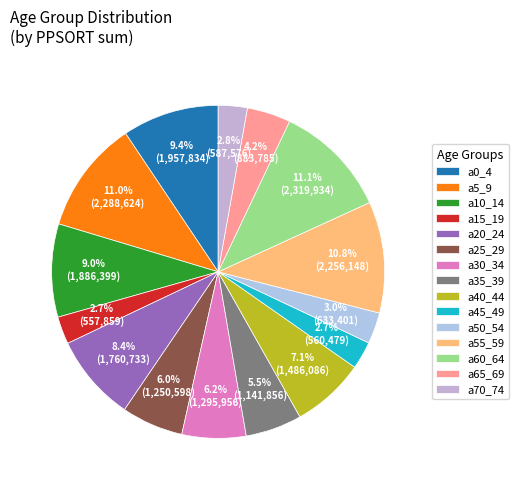

Is it true that a70_74 is 16% of the pie?

False